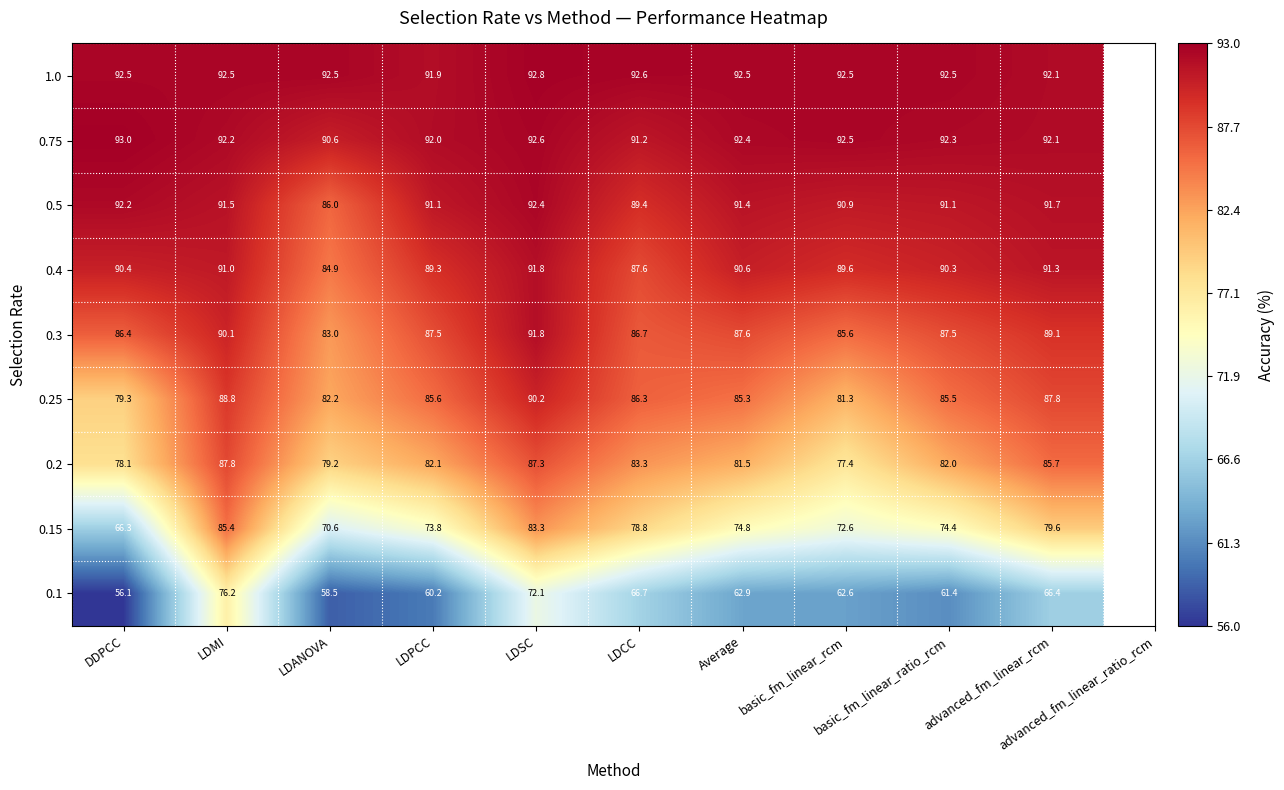

What is the minimum value for 0.25?

79.3